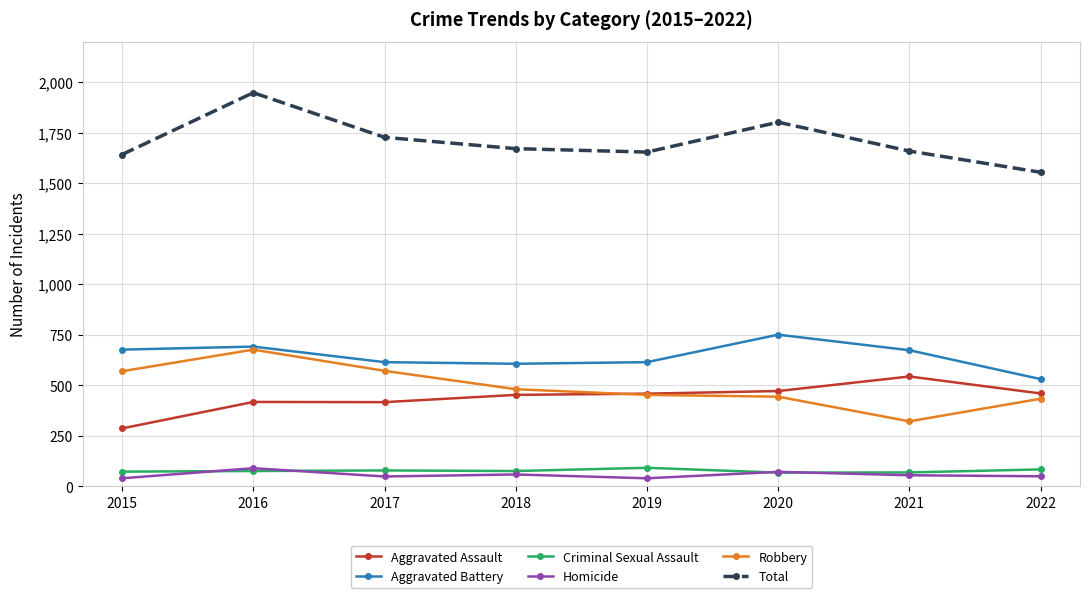

True or false: Robbery and Homicide intersect in this chart.

False